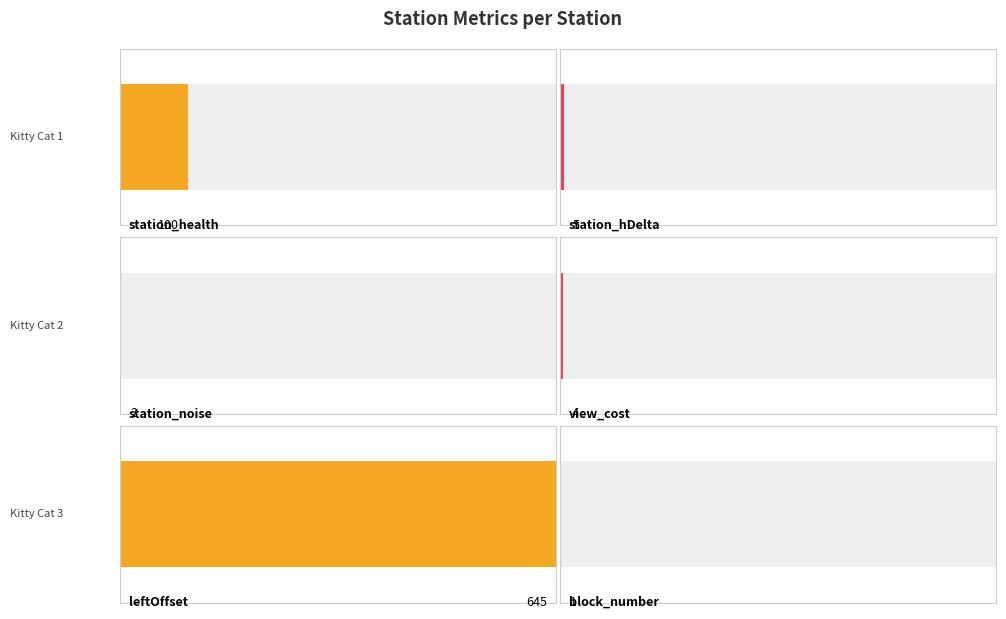

Reading right to left, list all the values displayed in this chart.

station_health: 59	100	100
station_hDelta: 3	5	5
station_noise: 2	2	2
view_cost: 4	4	4
leftOffset: 645	340	35
block_number: 1	1	1